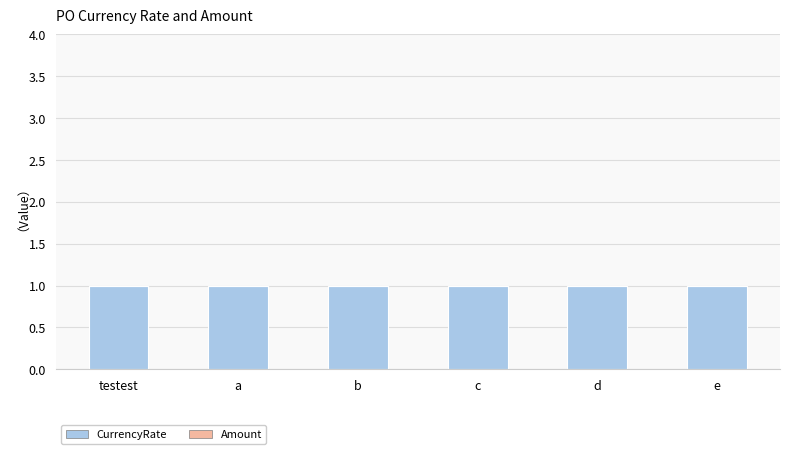

What is the total value across all series at c?

1